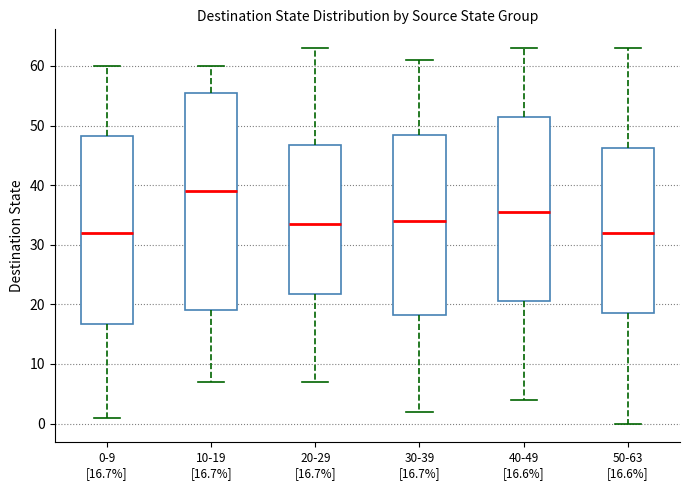

Comparing the boxes themselves (not the whiskers), which one is the tallest?

10-19 [16.7%]